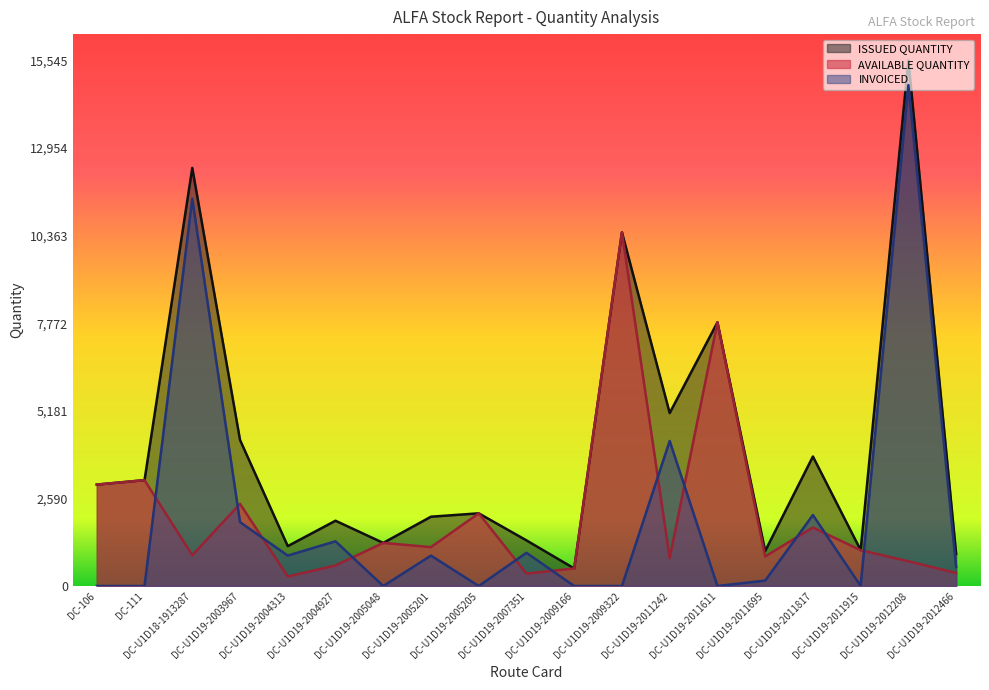

Does the chart have visible grid lines?

No